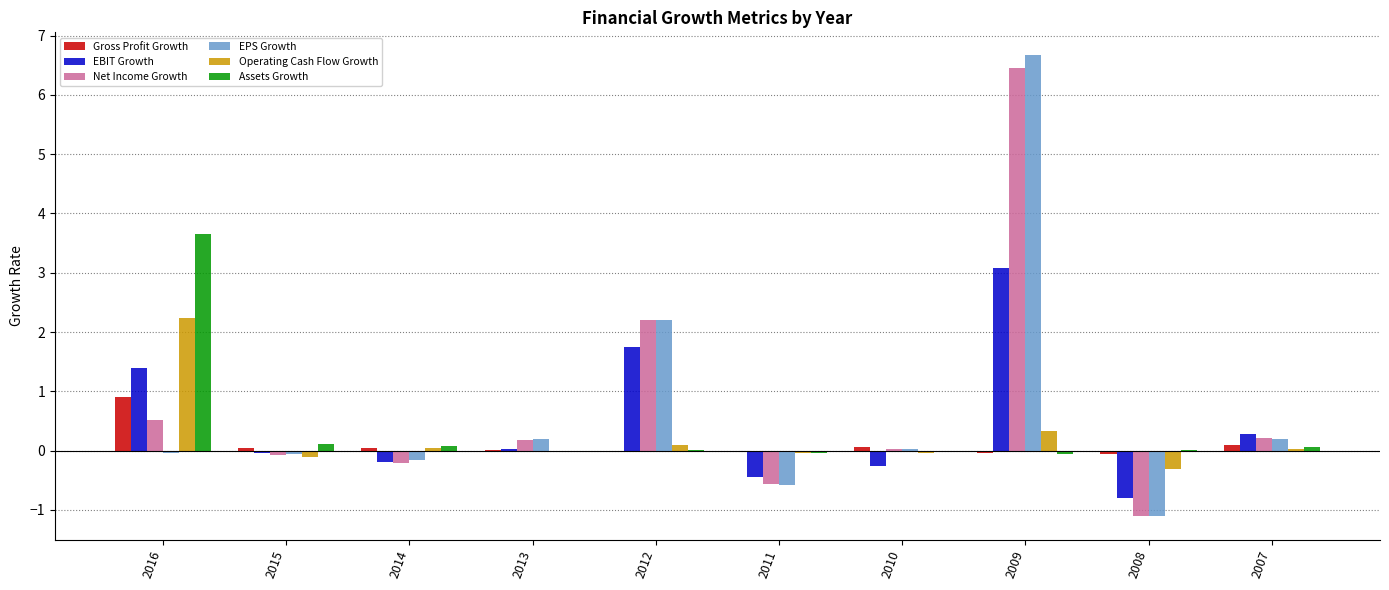

At which category is the sum across all series the highest?

2009